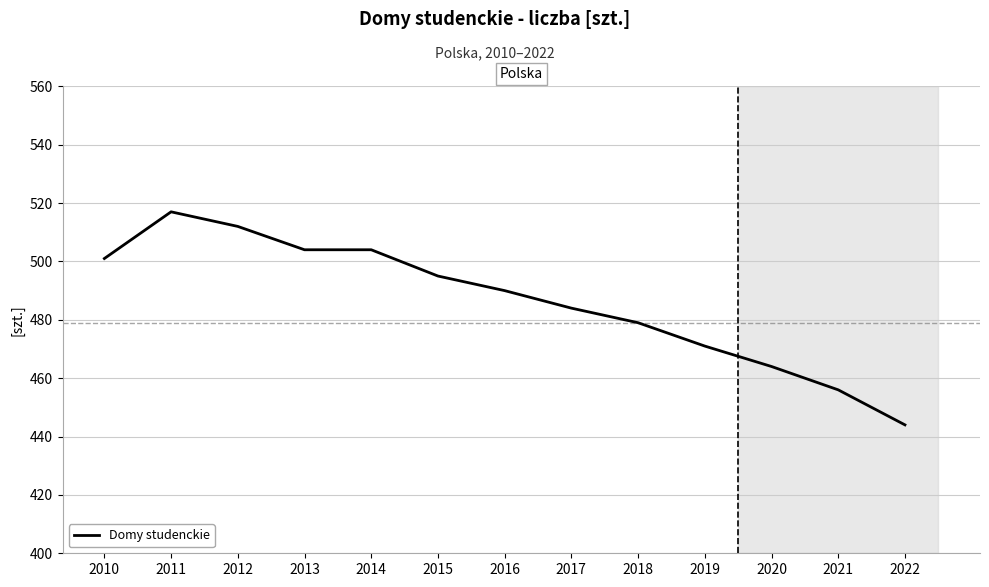

Reading left to right, extract all data points from this chart.

2010=501	2011=517	2012=512	2013=504	2014=504	2015=495	2016=490	2017=484	2018=479	2019=471	2020=464	2021=456	2022=444